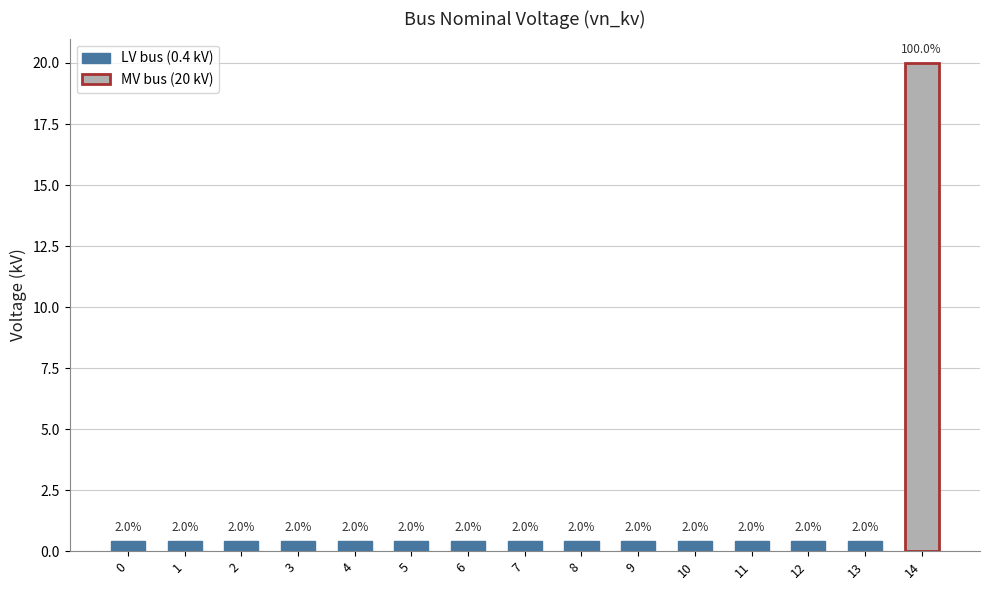

What is the greatest value displayed?

20.0